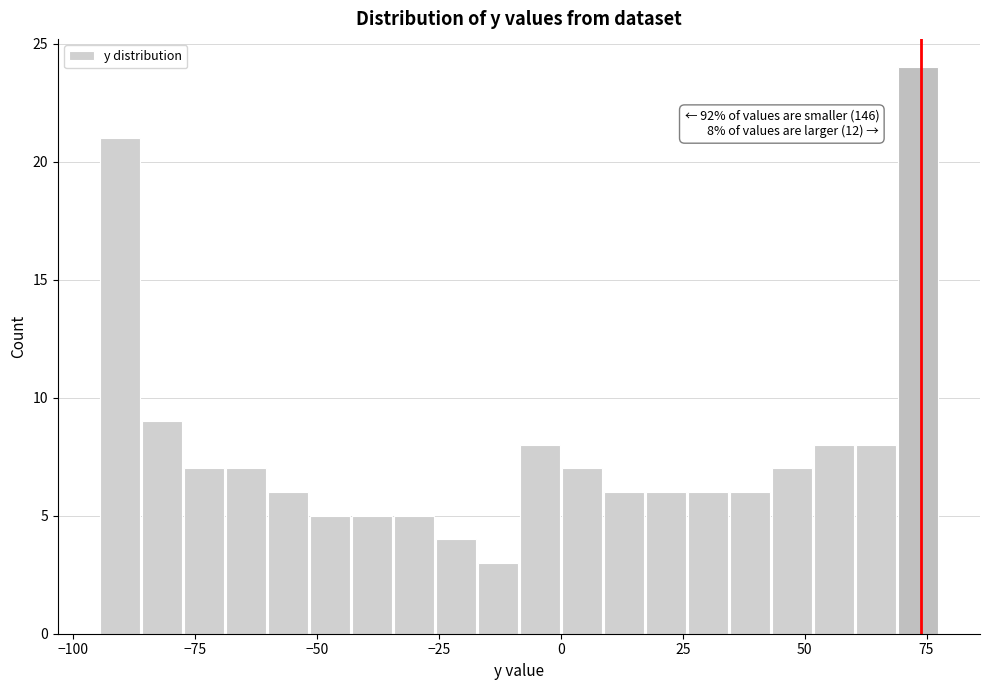

Around what value on the x-axis is the tallest bar? Give the approximate position of its centre, as read against the axis.

75